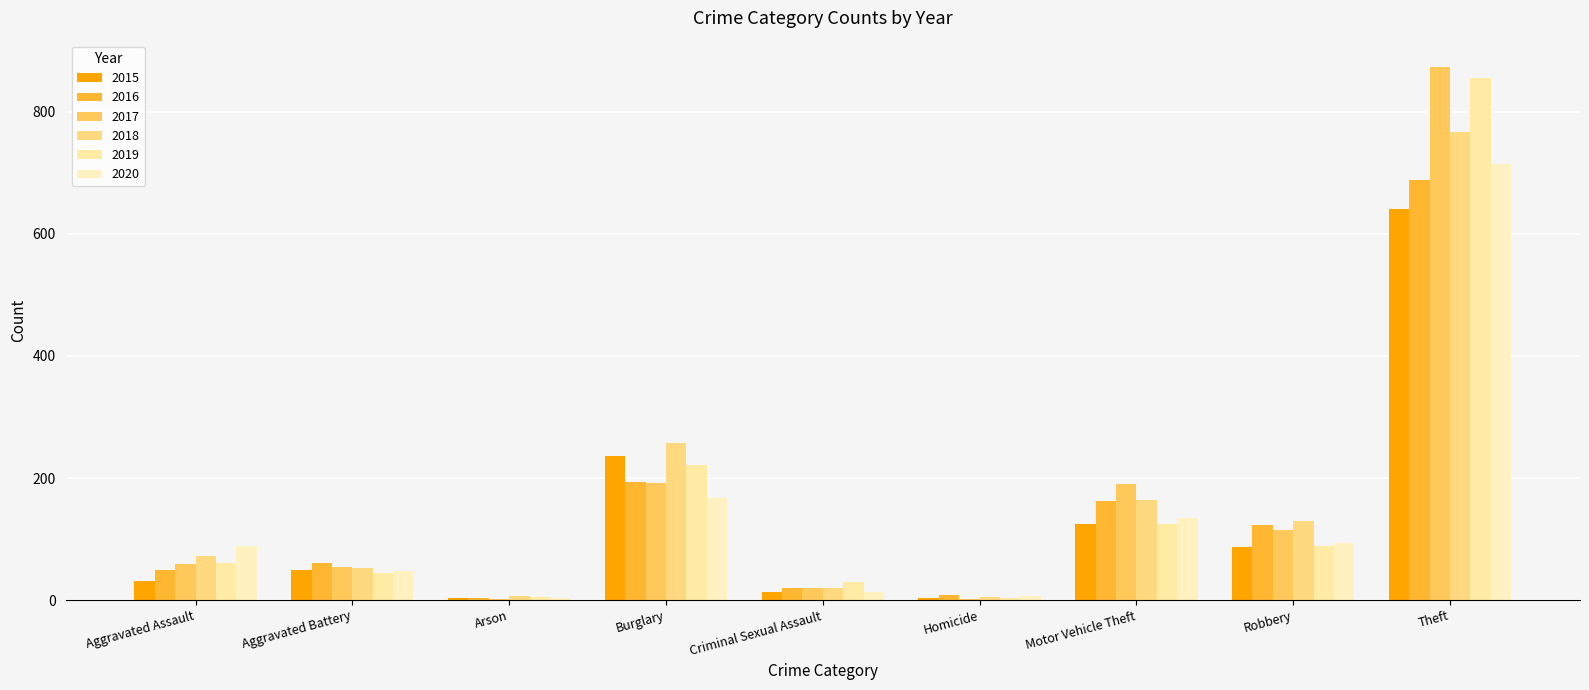

The 2019 series shows 45 at Aggravated Battery. True or false?

True